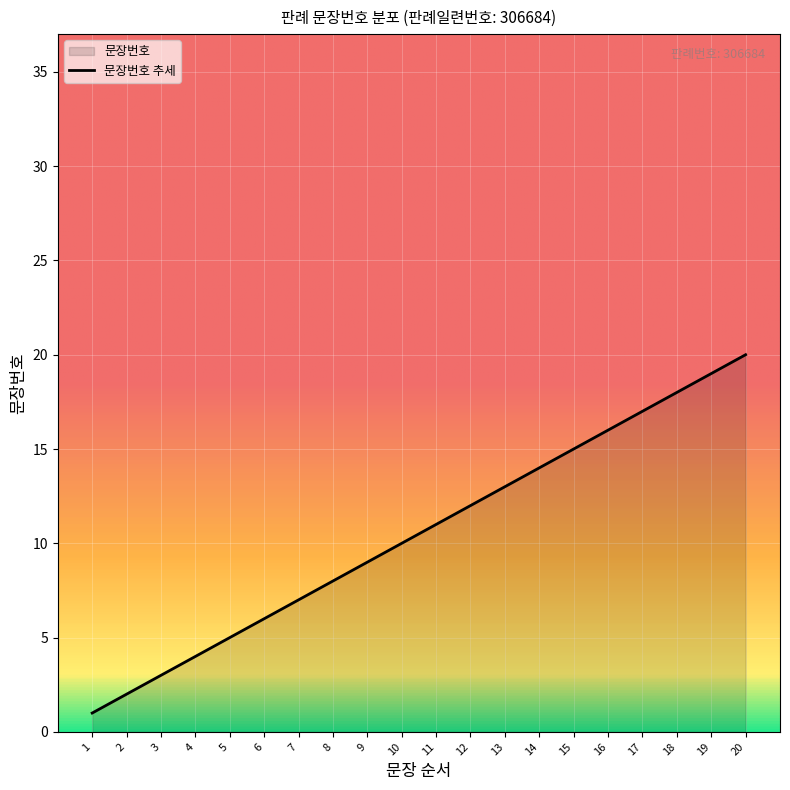

List the labels in order of value, smallest first.

1, 2, 3, 4, 5, 6, 7, 8, 9, 10, 11, 12, 13, 14, 15, 16, 17, 18, 19, 20